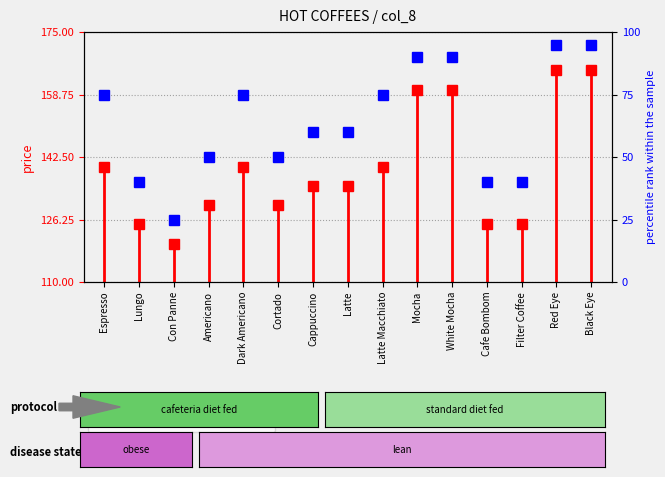

What is the smallest value displayed?

110